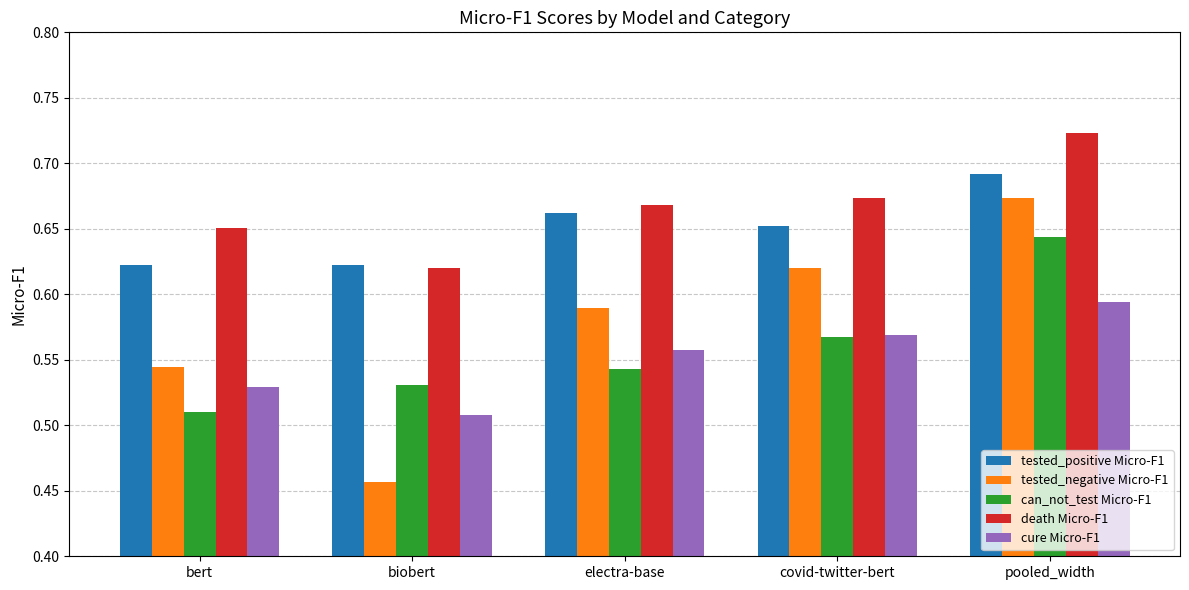

The death Micro-F1 series shows 1.2 at electra-base. True or false?

False